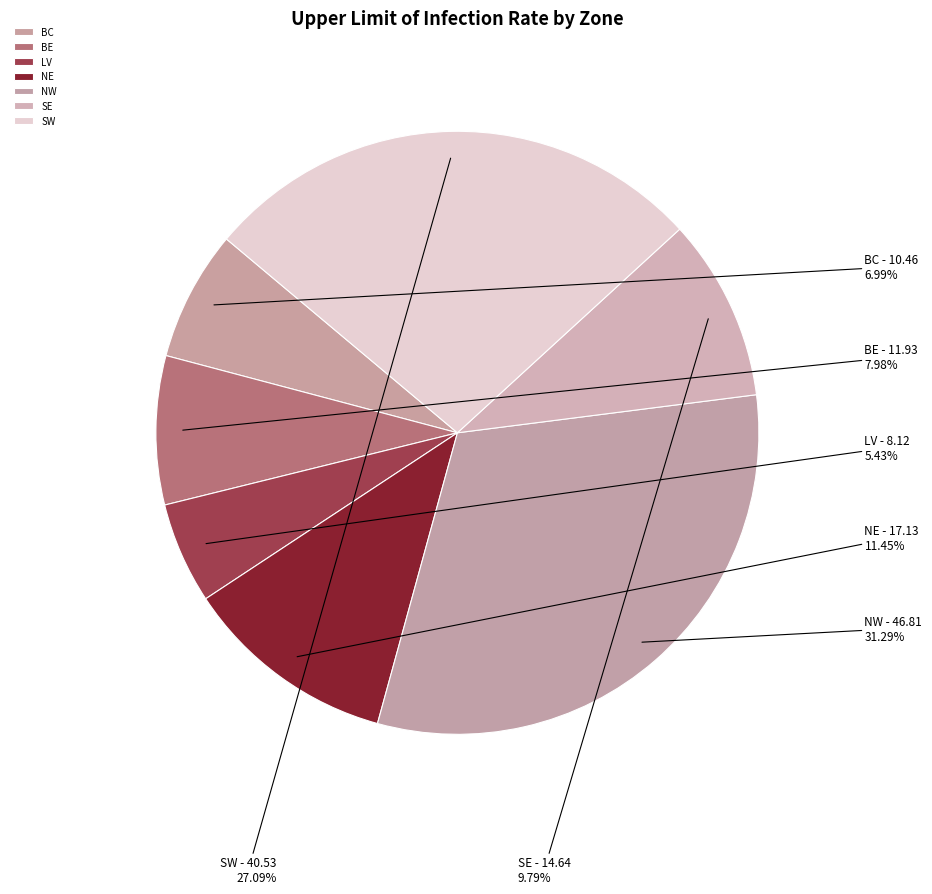

Which has a higher value, BC or NW?

NW